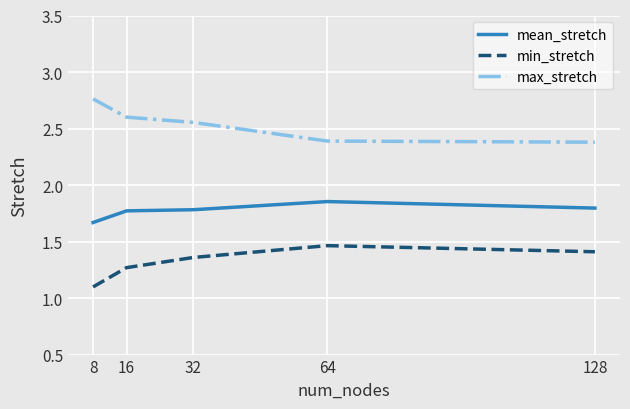

True or false: mean_stretch and max_stretch intersect in this chart.

False